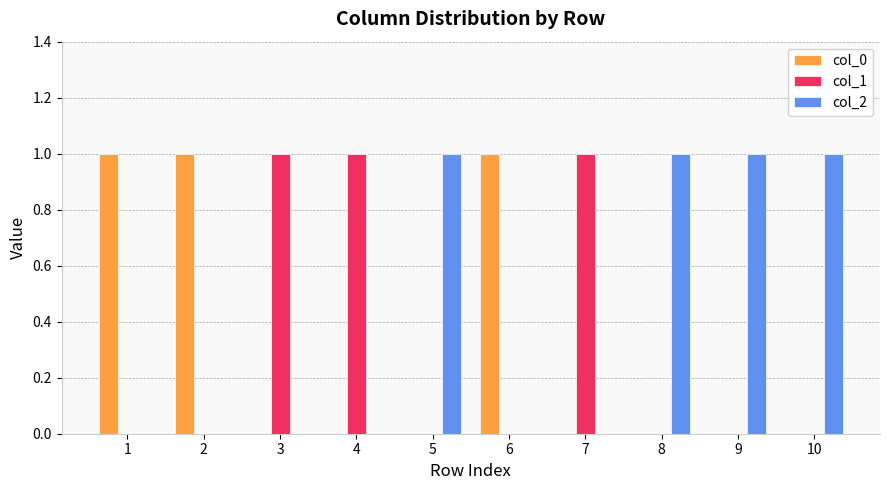

Which series has the largest total across all categories?

col_2